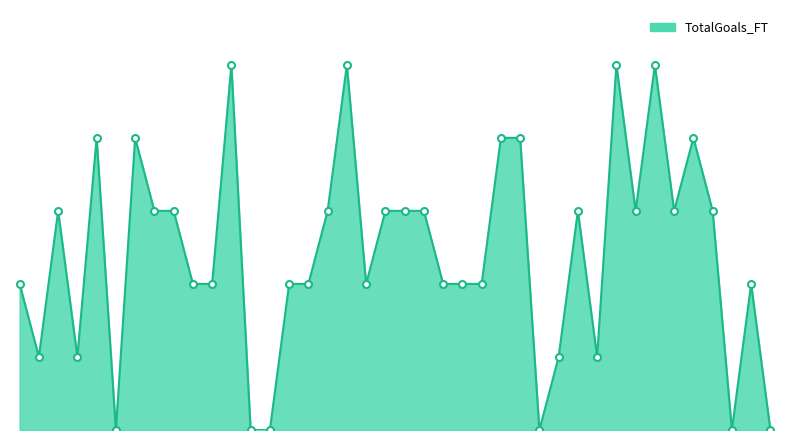

Is this an area chart (filled region under the line)?

Yes